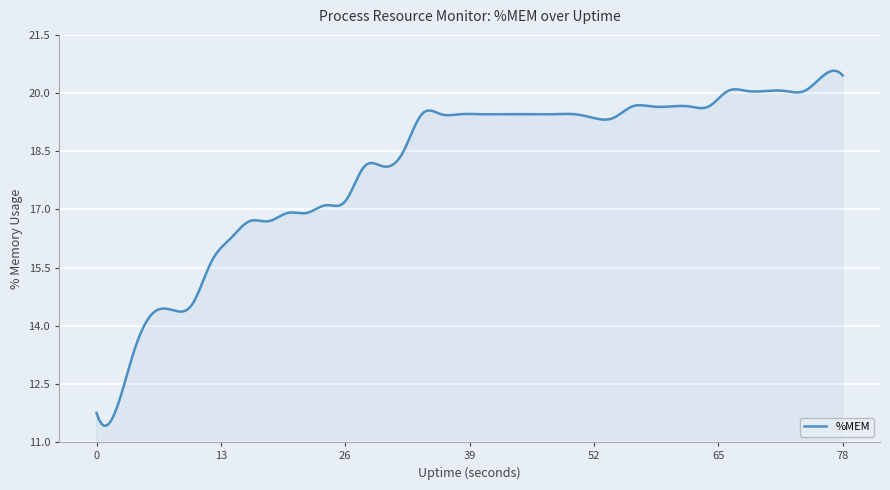

What is the minimum value shown in the chart?

11.4